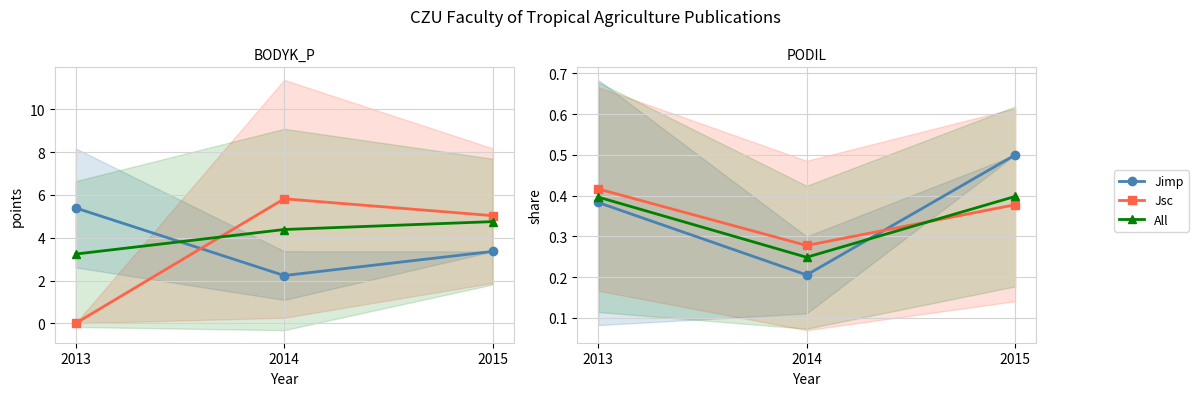

The Jsc series shows 0.5 at 2014. True or false?

False